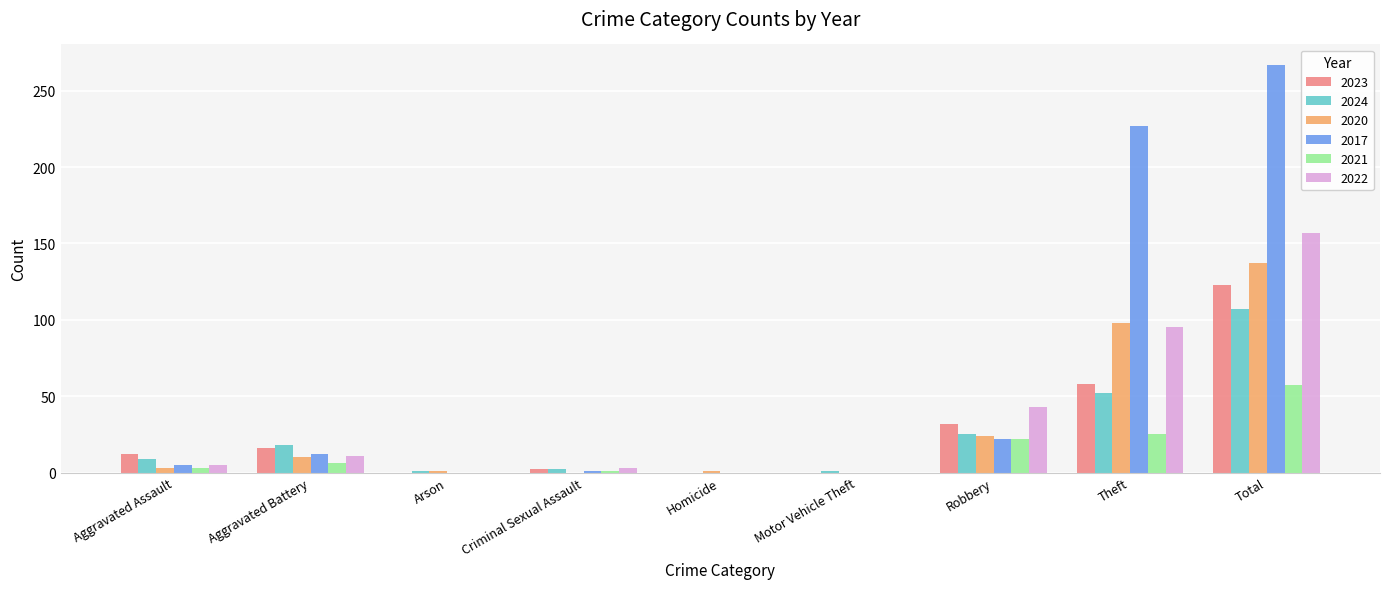

What is the maximum value for 2023?

123